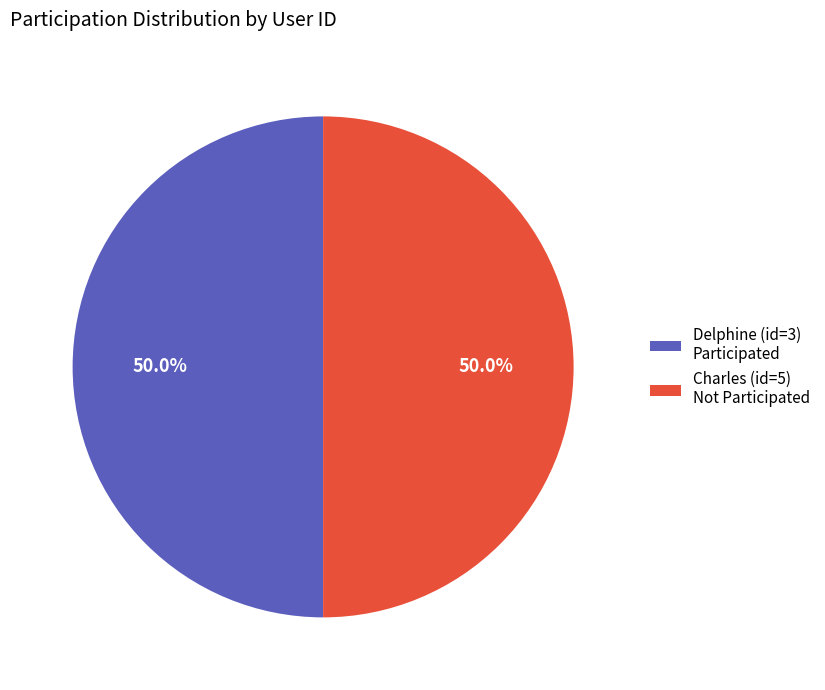

What is the ratio of the value at Charles (id=5) Not Participated to the value at Delphine (id=3) Participated?

1.0